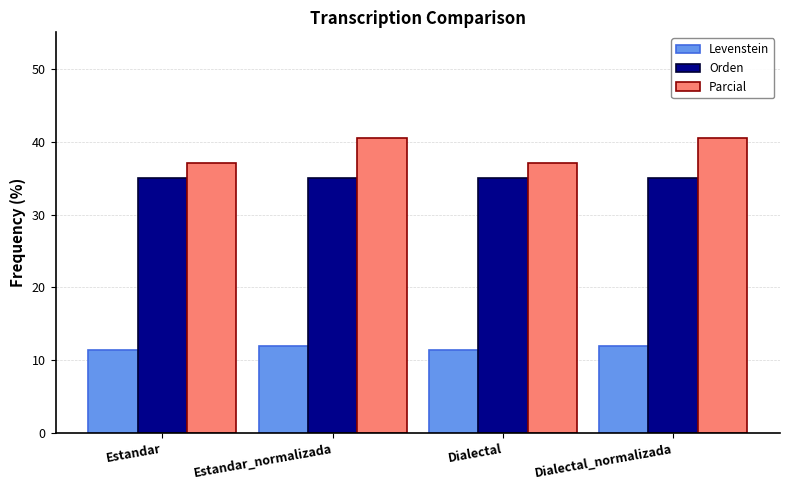

The value of Levenstein at Estandar is 7.5. True or false?

False